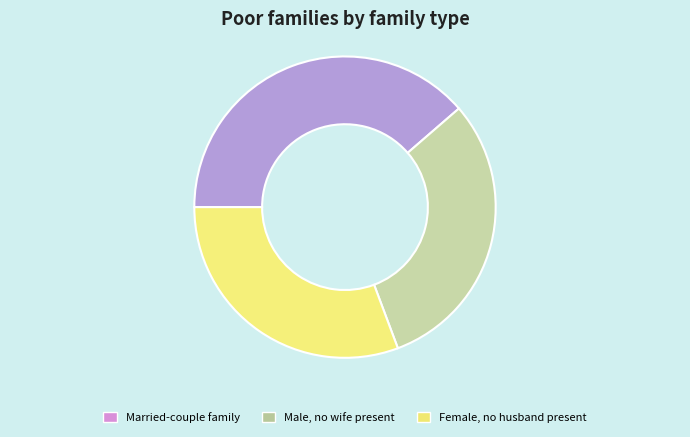

What is the ratio of the value at Married-couple family to the value at Female, no husband present?

1.3